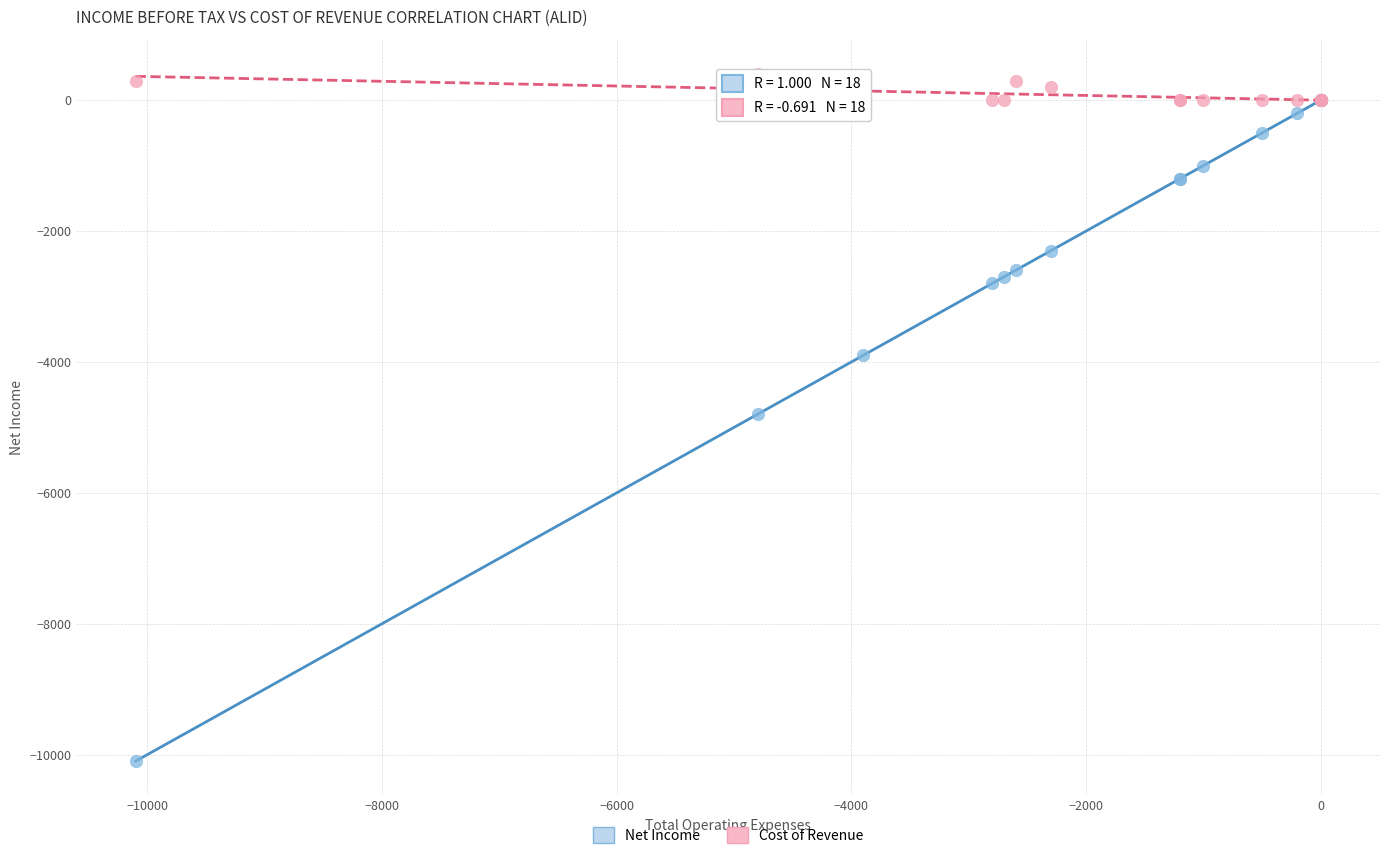

What are all the series names shown in the legend?

Net Income, Cost of Revenue